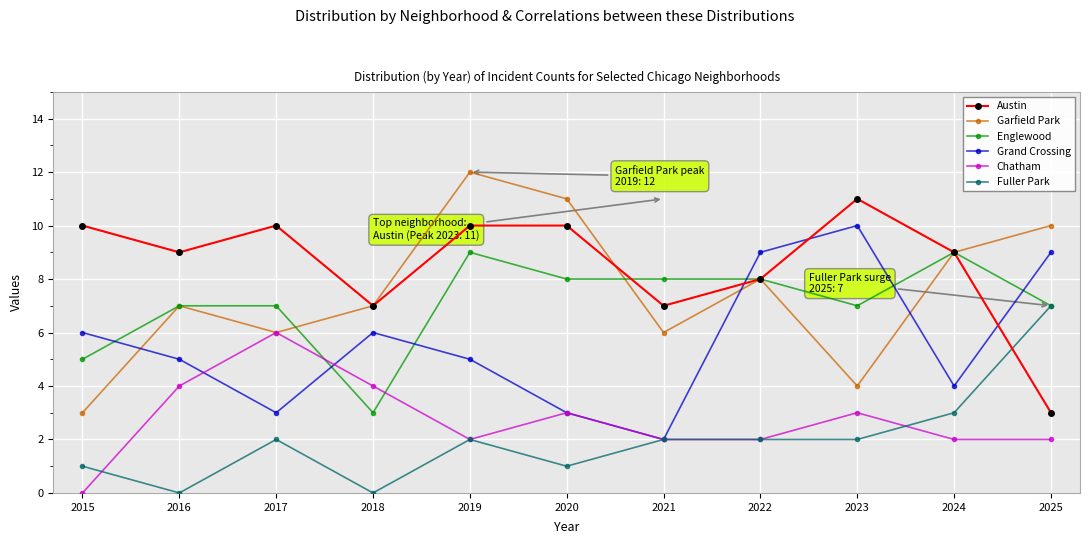

What is the spread (max minus min) of values at 2024?

7